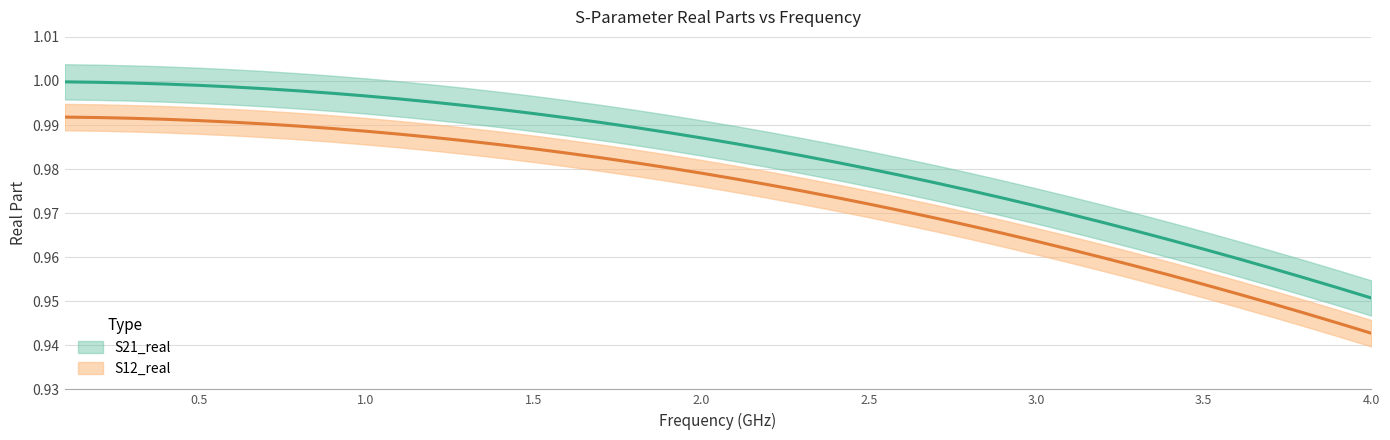

Is this an area chart (filled region under the line)?

No